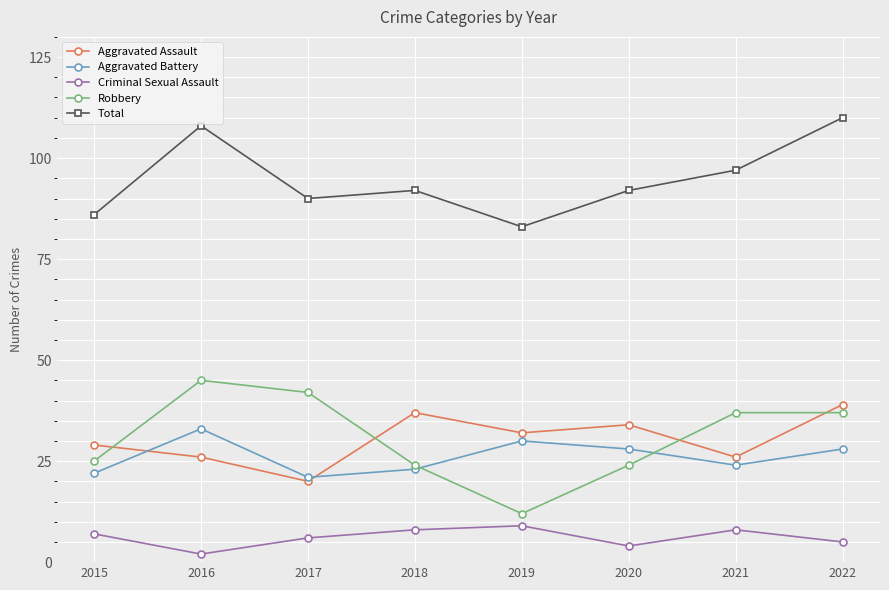

Where does the Aggravated Assault series first go above 32?

2018